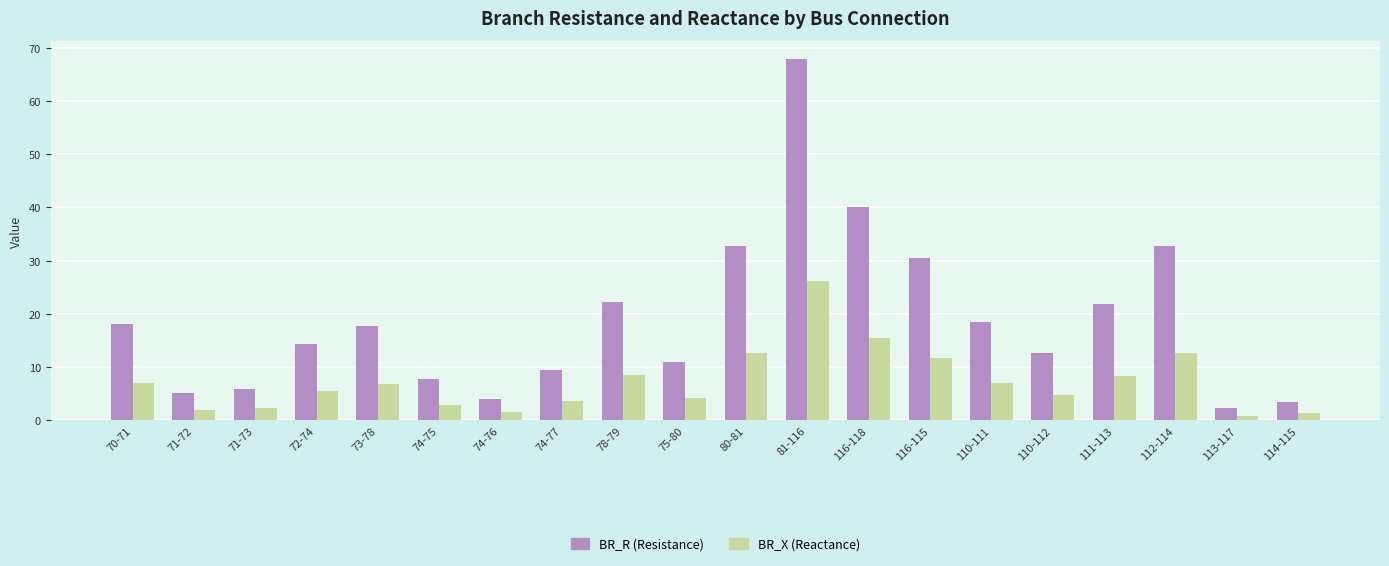

Which category has the highest value across all series?

81-116